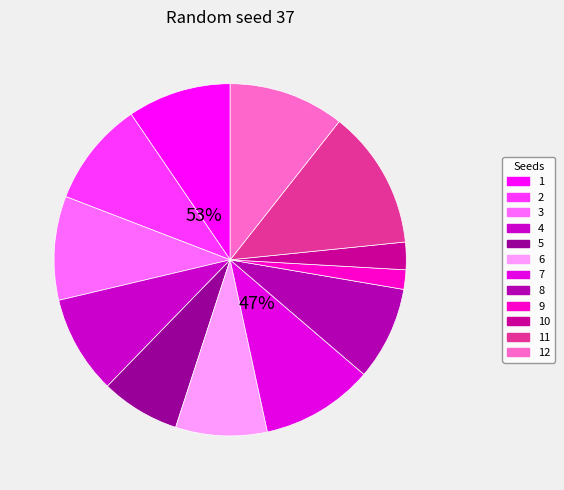

Is the sum of 2 and 5 greater than half?

No